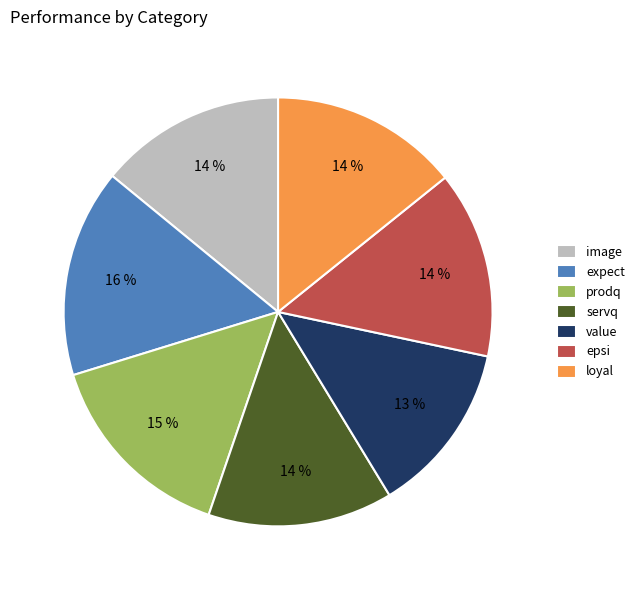

Is it true that image is 14% of the pie?

True